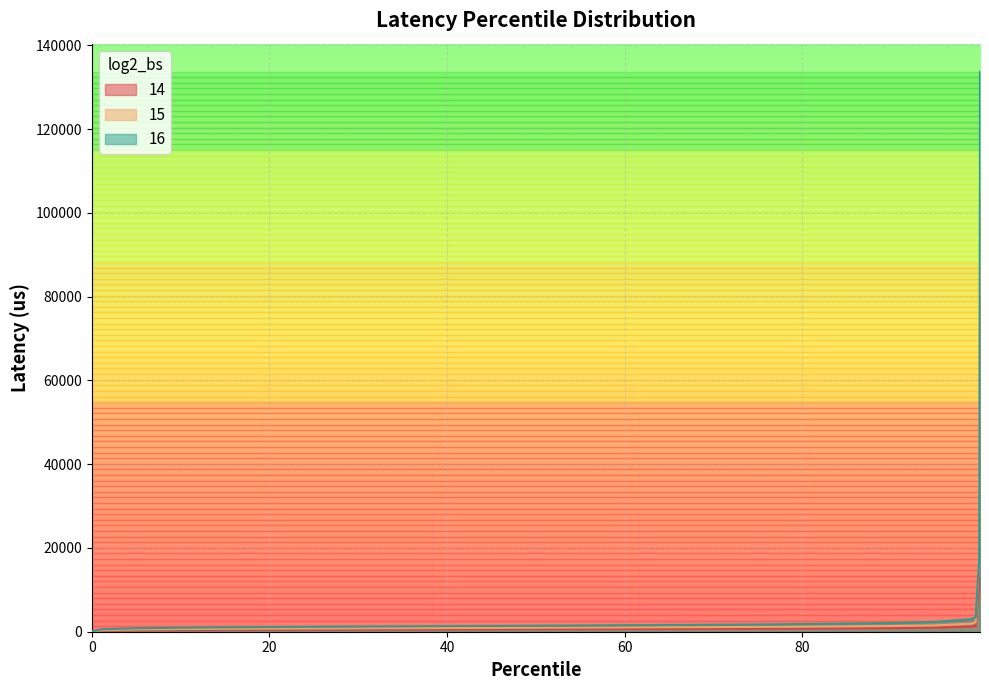

At which category does the chart reach its peak across all series?

99.99